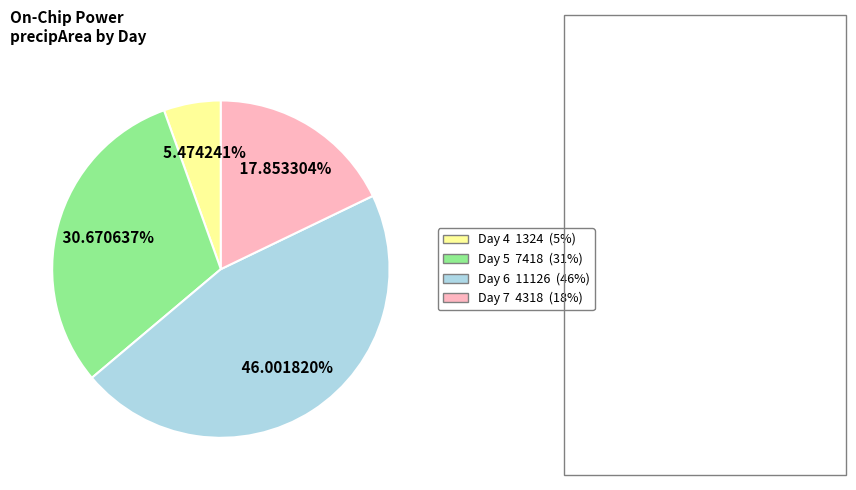

Does any single category account for the majority?

No